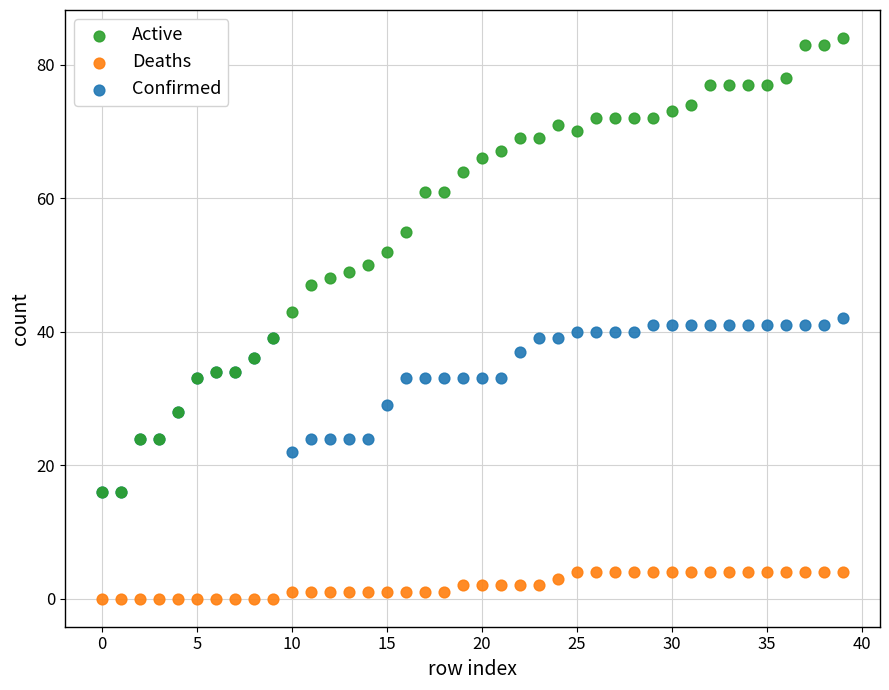

What are all the series names shown in the legend?

Active, Deaths, Confirmed